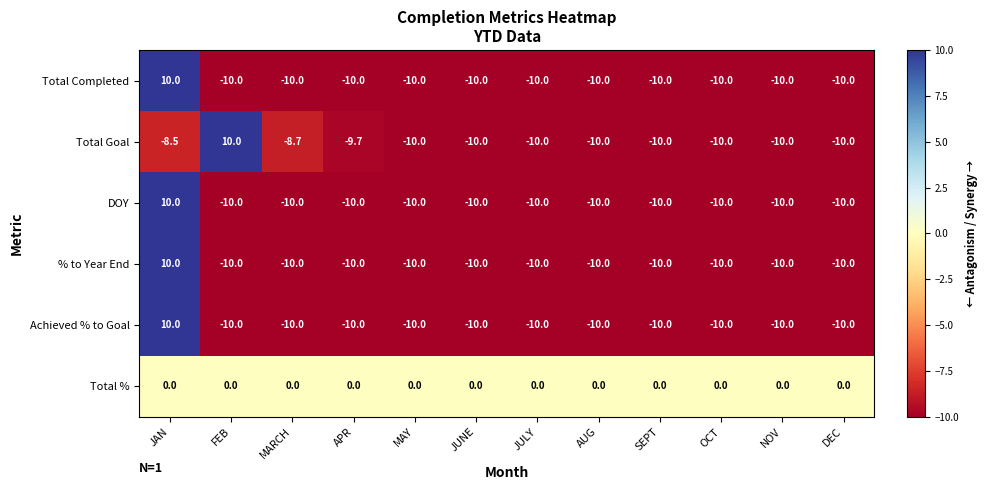

At which category is the sum across all series the highest?

JAN